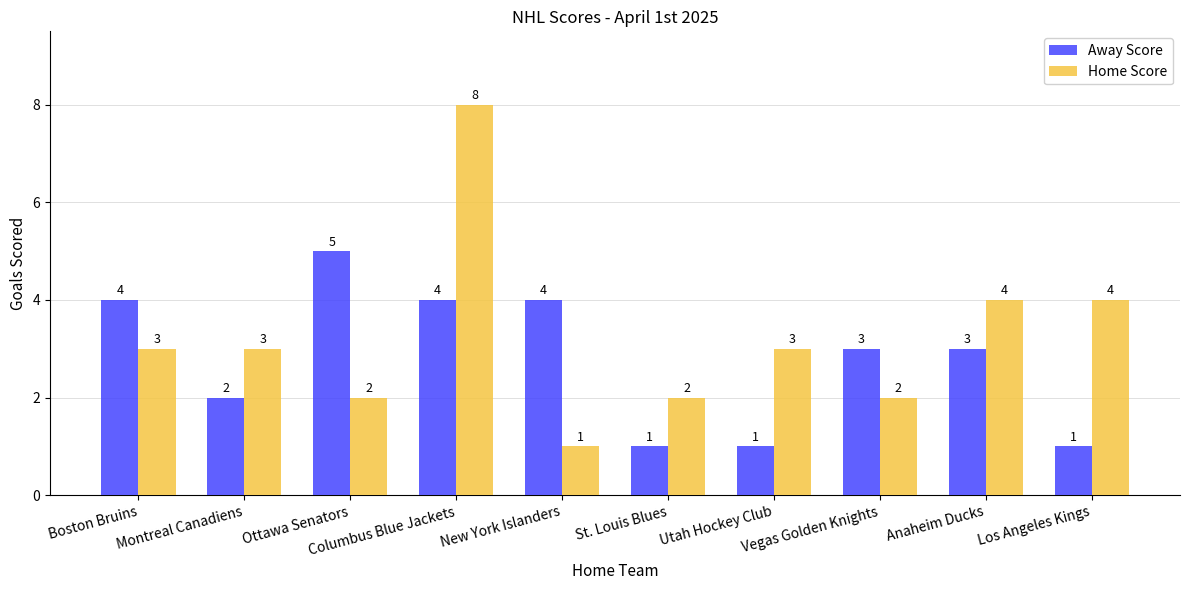

Reading right to left, transcribe all the data shown in this chart.

Away Score: 1	3	3	1	1	4	4	5	2	4
Home Score: 4	4	2	3	2	1	8	2	3	3